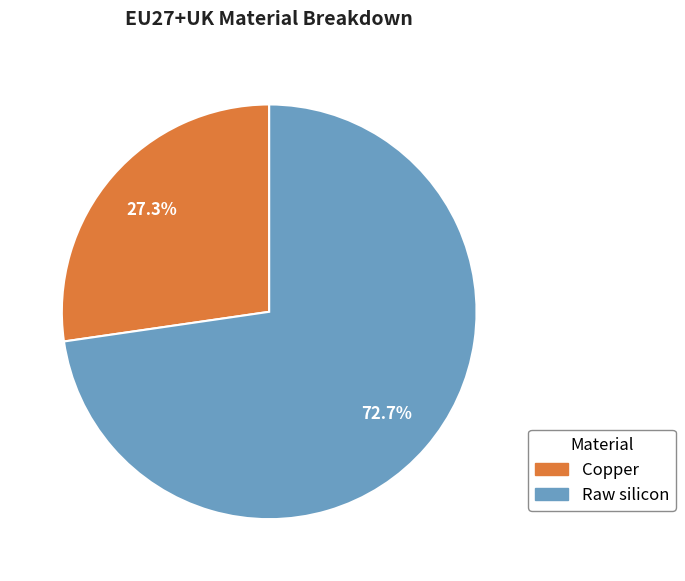

To the nearest percent, what portion does Raw silicon represent?

73%